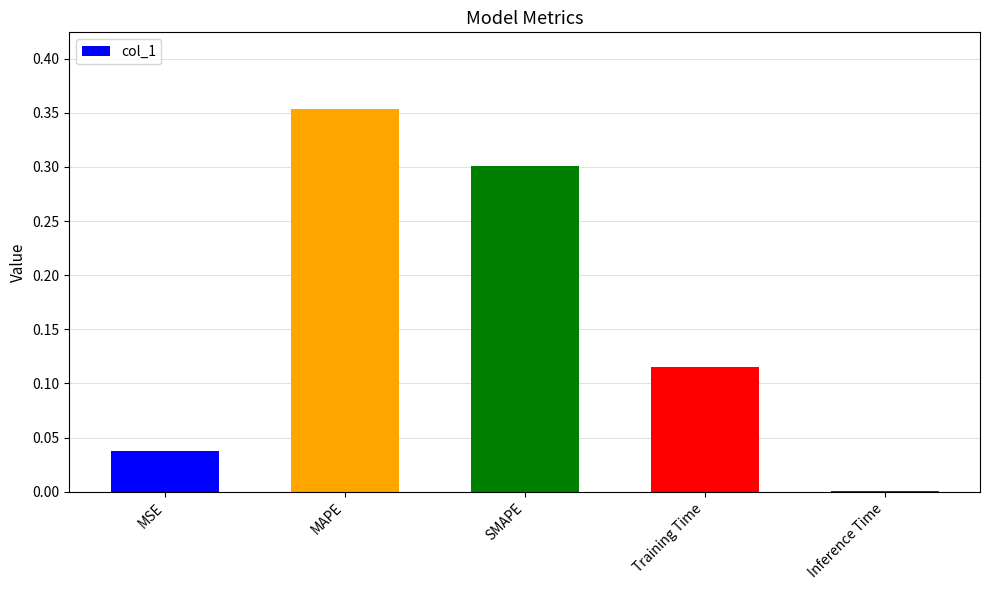

What is the sum of all values?

0.8